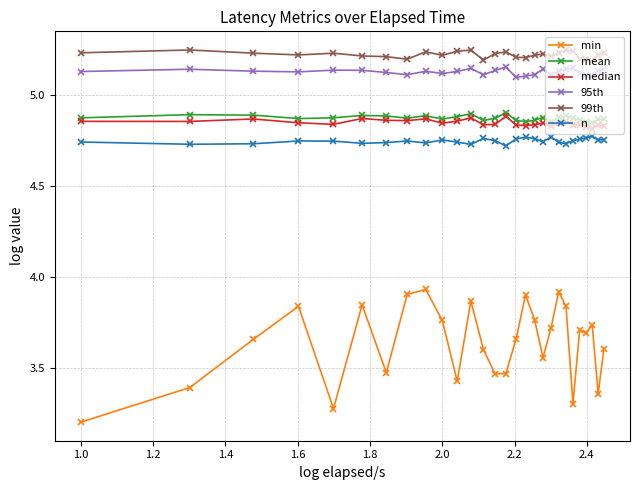

Which series has the widest spread of values?

min